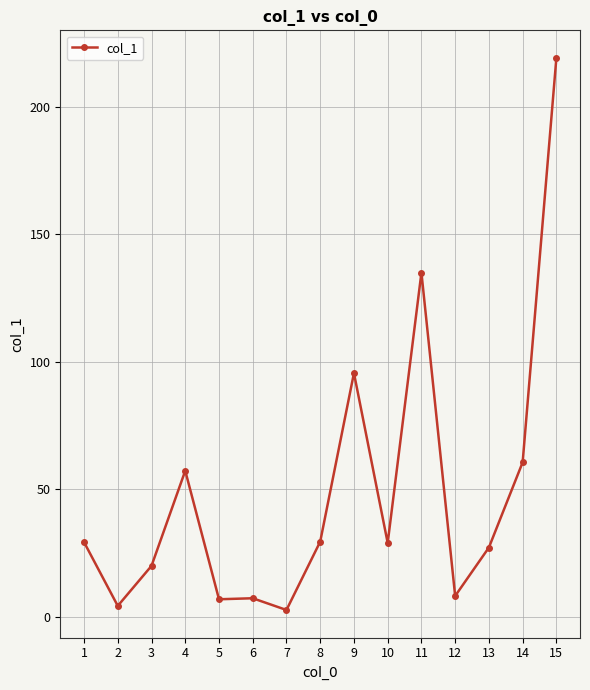

What is the change in value from 7 to 8?

+26.8